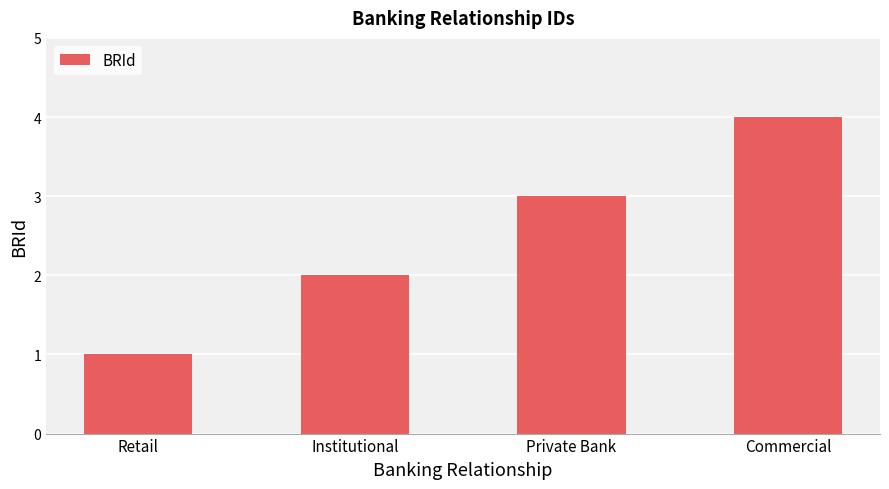

Between Private Bank and Institutional, which is larger?

Private Bank